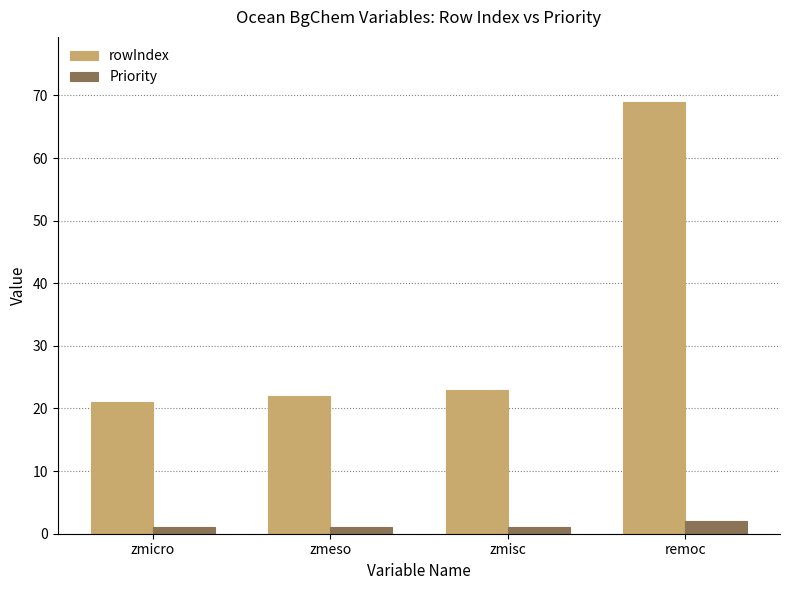

Which series has the widest spread of values?

rowIndex